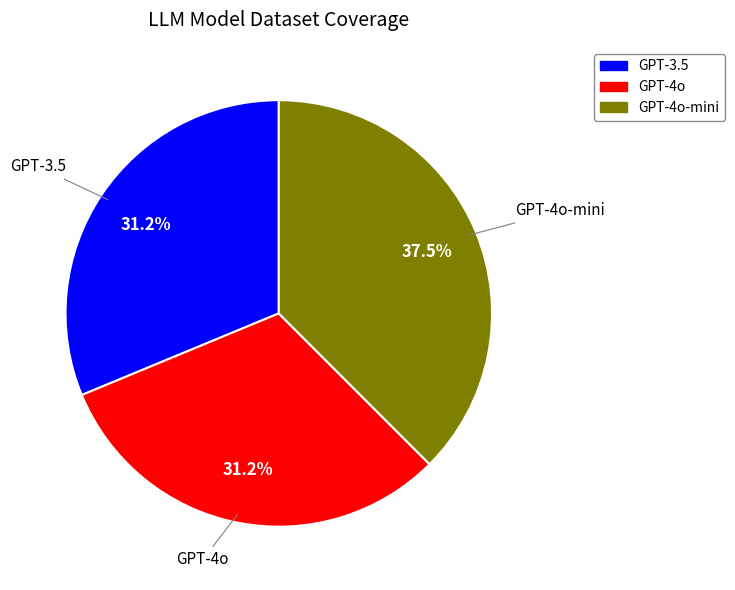

Approximately how many times larger is the value at GPT-4o compared to GPT-3.5?

1.0